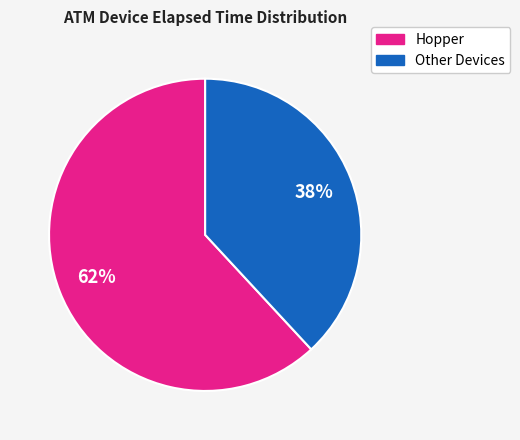

To the nearest percent, what is the average slice percentage?

50%